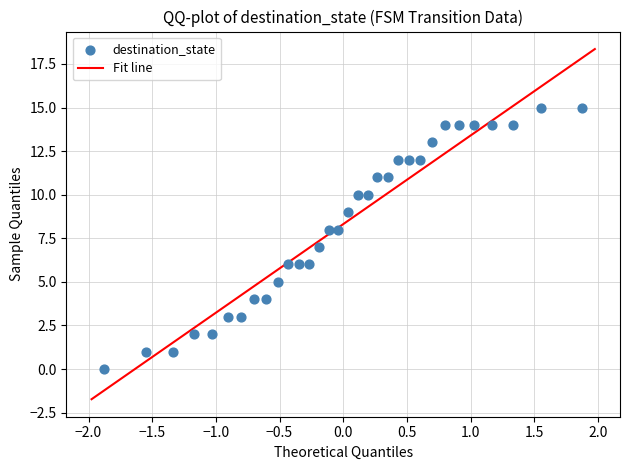

What is the range of Y values (max minus min)?

15